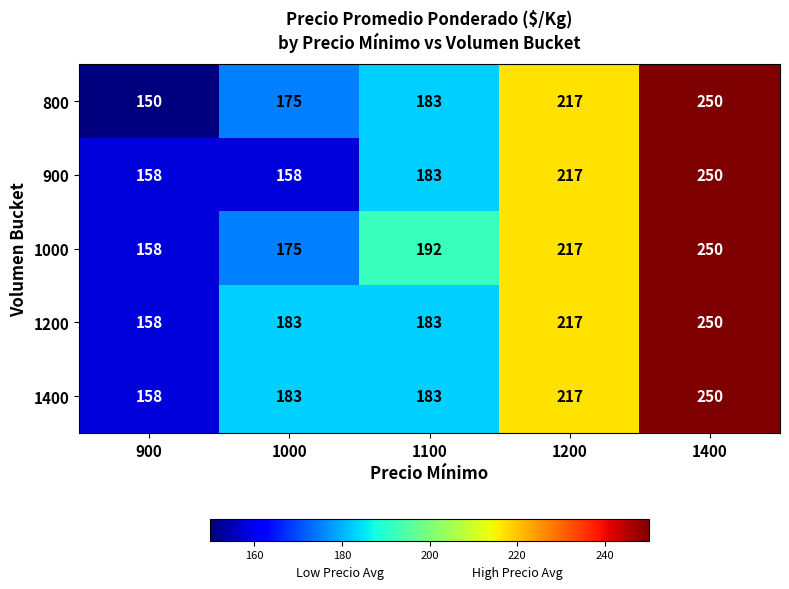

What is the total value across all series at 1400?

1250